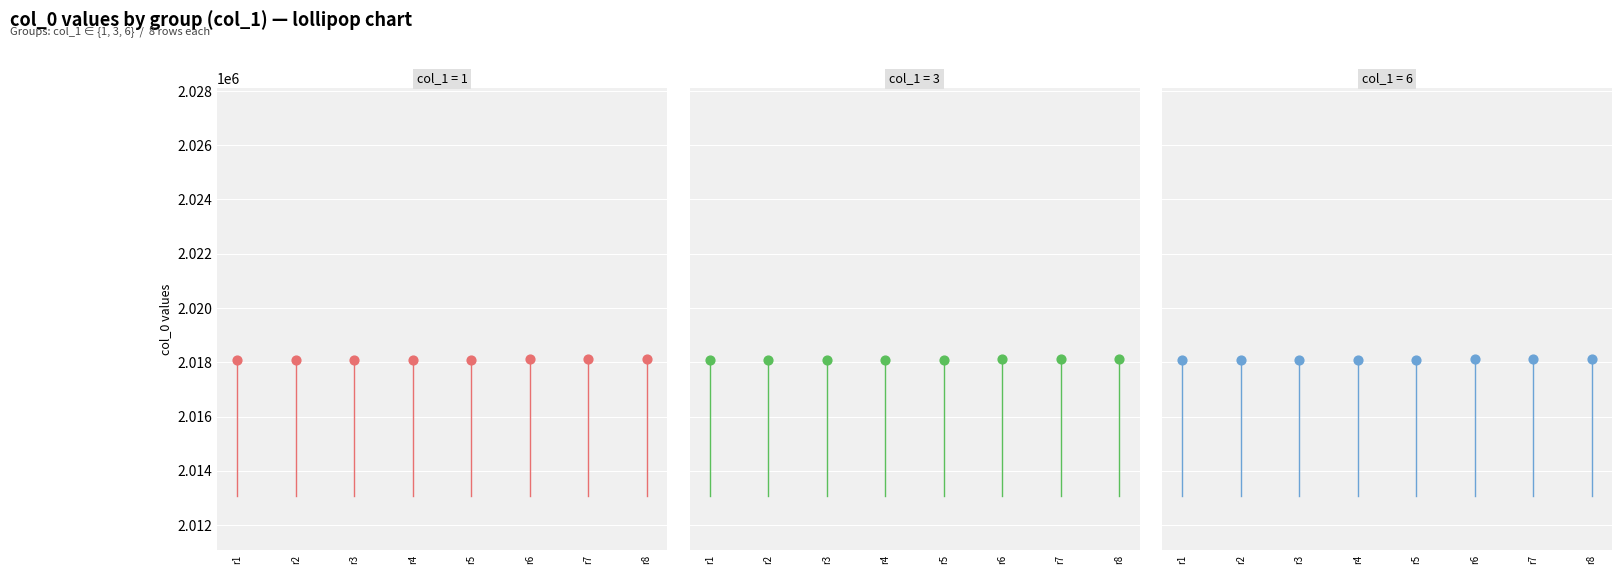

Which series has the largest total across all categories?

col_1=1